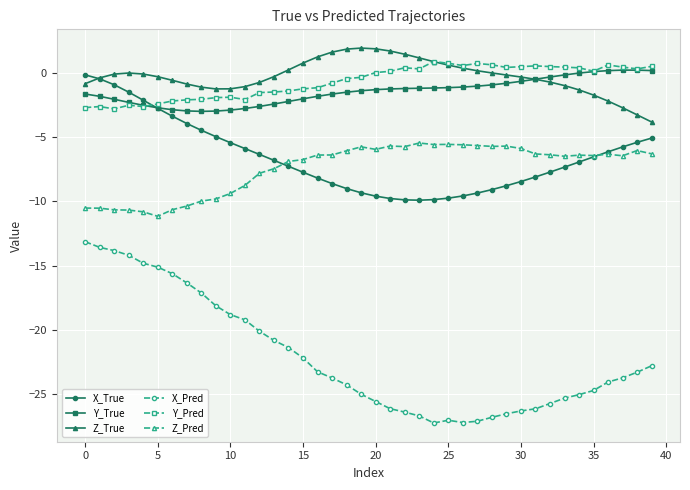

True or false: Y_Pred has more than 2 points higher than both neighbors.

True